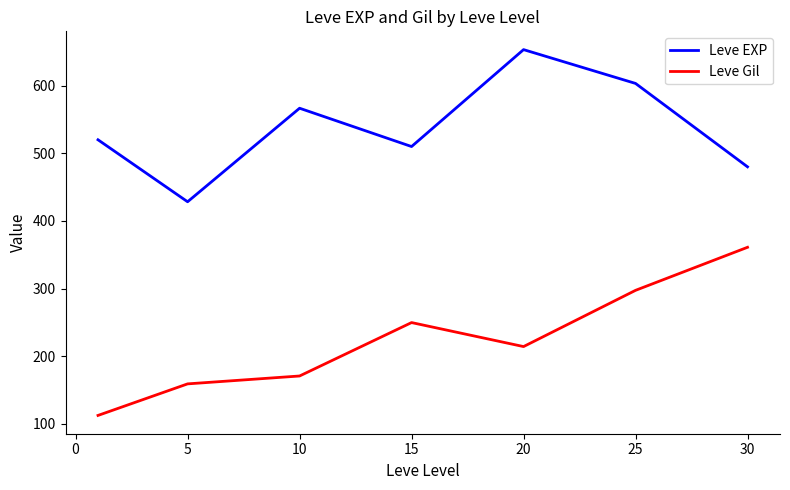

Reading left to right, list all the values displayed in this chart.

Leve EXP: 520.0	428.3	566.7	510.0	653.3	603.3	480.0
Leve Gil: 112.3	159.0	170.7	249.7	214.2	297.3	361.0